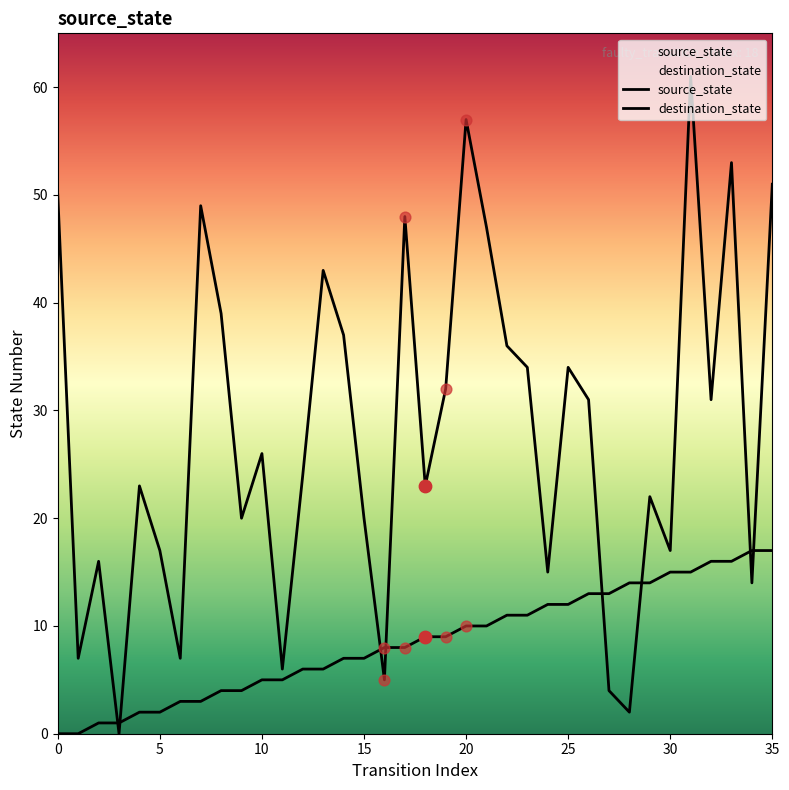

At which category is the sum across all series the highest?

31